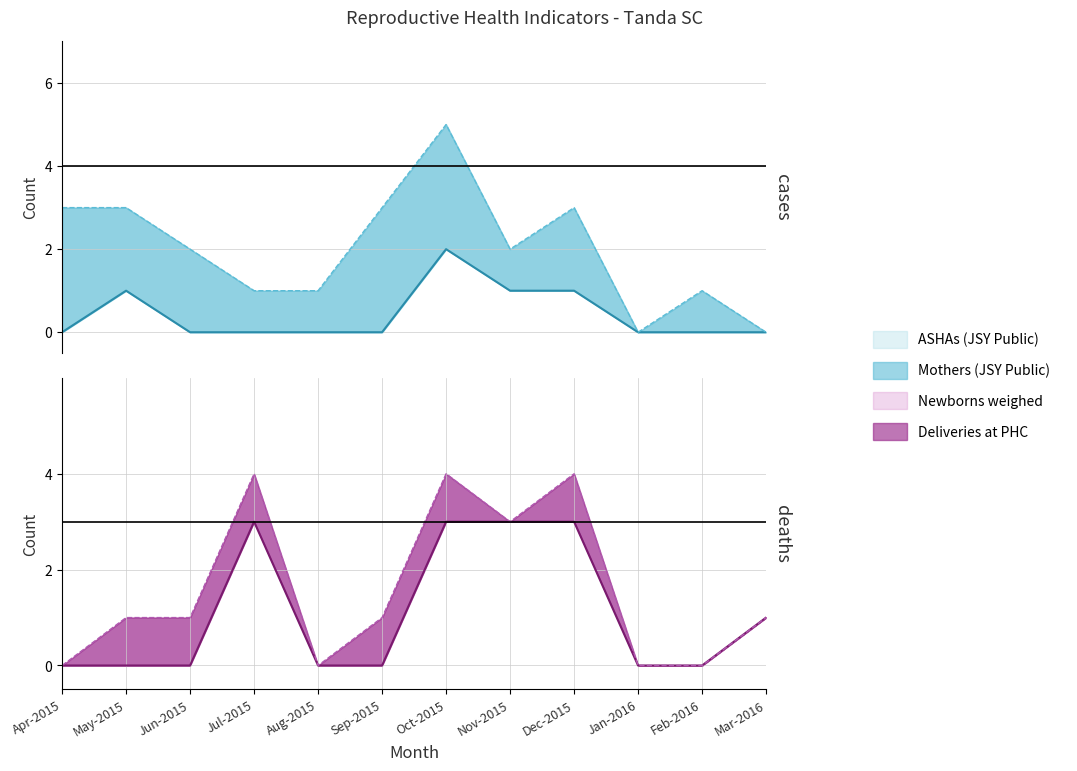

What is the spread (max minus min) of values at Jul-2015?

4